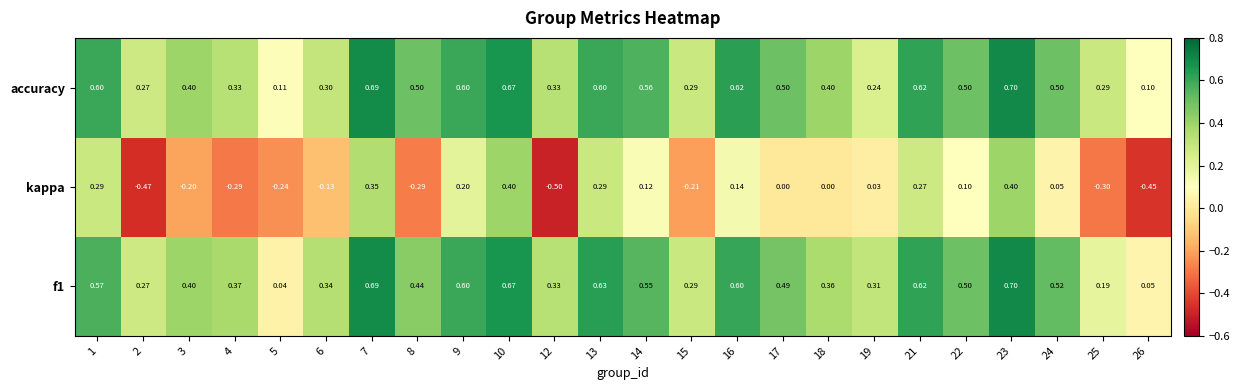

Which series has the widest spread of values?

kappa